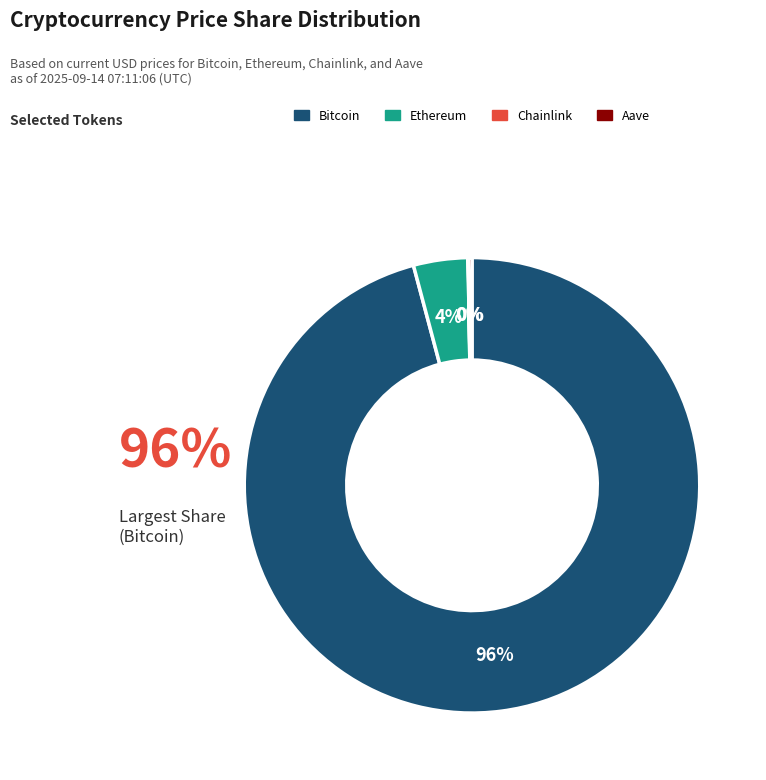

To the nearest percent, what is the average slice percentage?

25%